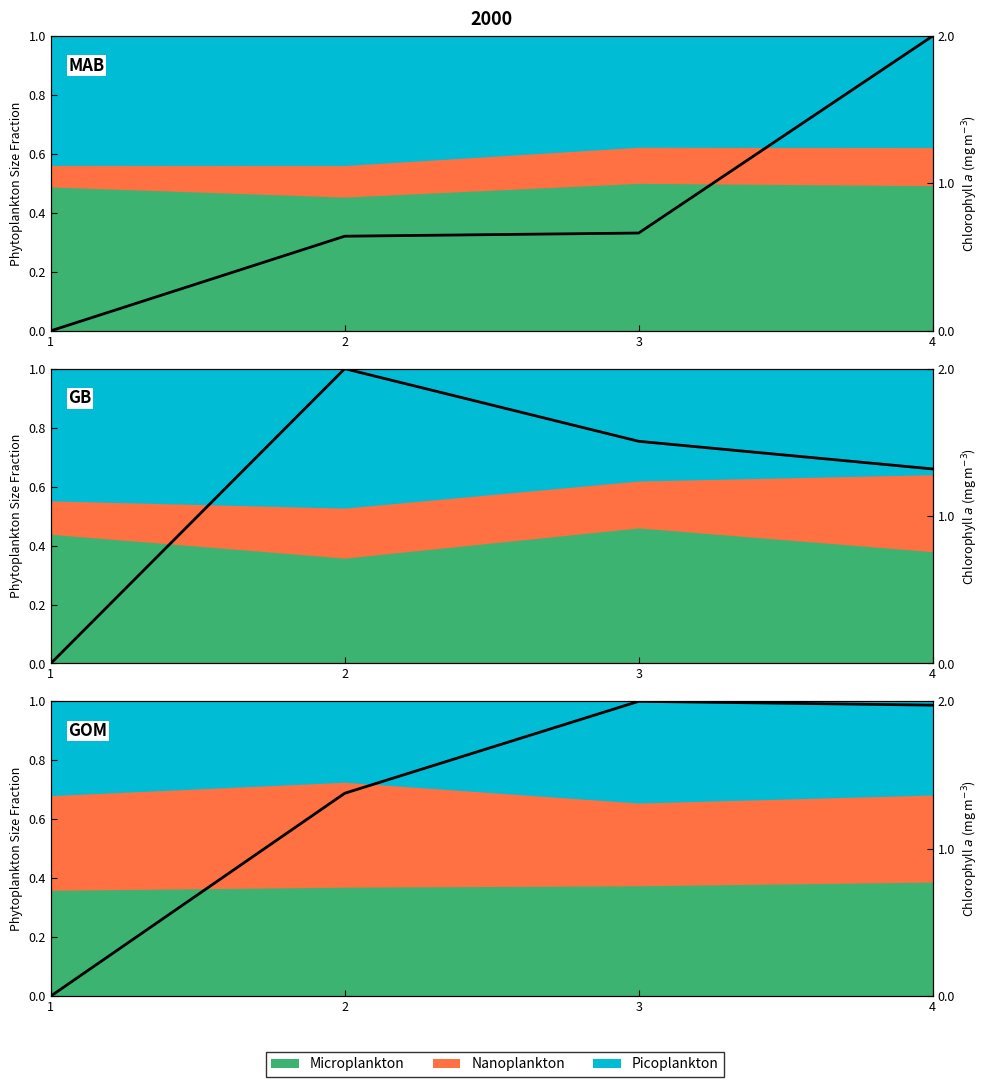

Reading right to left, extract all data points from this chart.

4=1.0	3=1.0	2=0.7	1=0.0